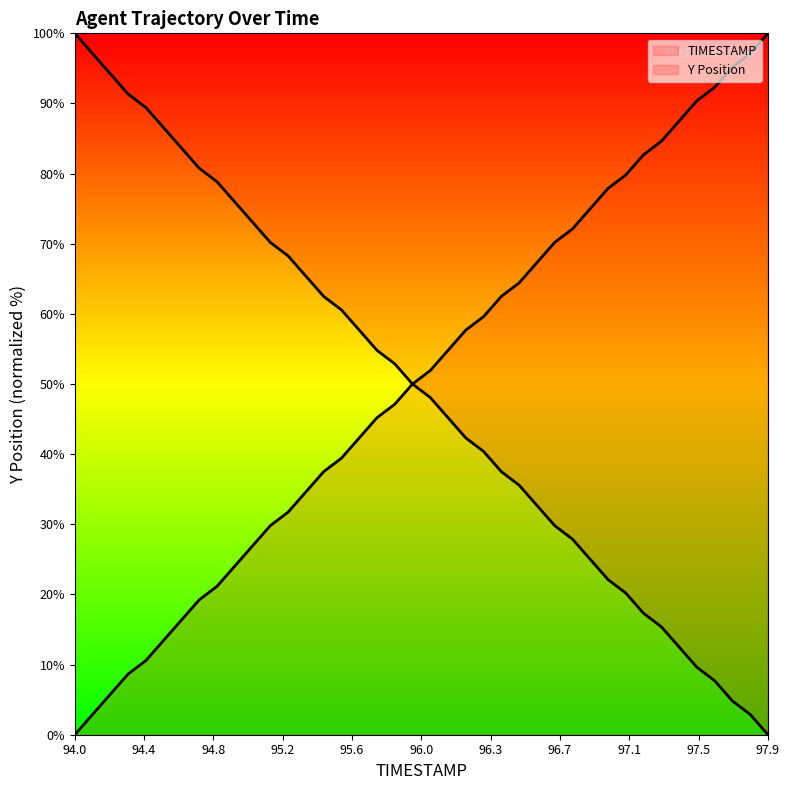

At how many categories does at least one series exceed 88?

10